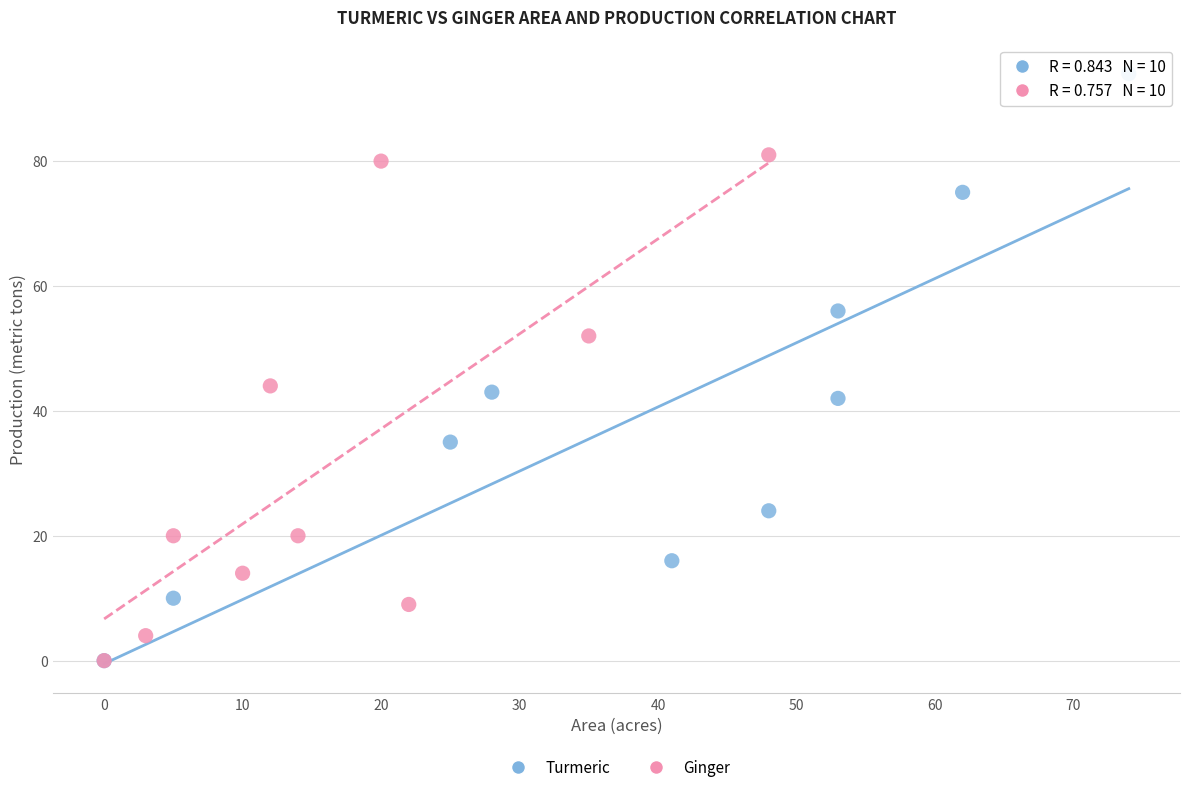

Which series has the widest spread of Y values?

Turmeric